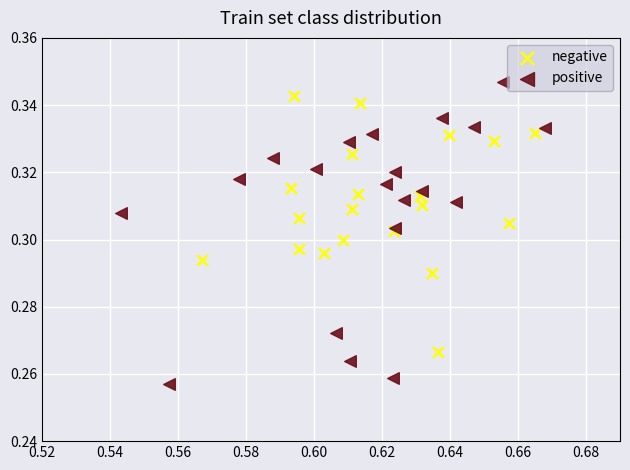

Which series has the widest spread of Y values?

positive